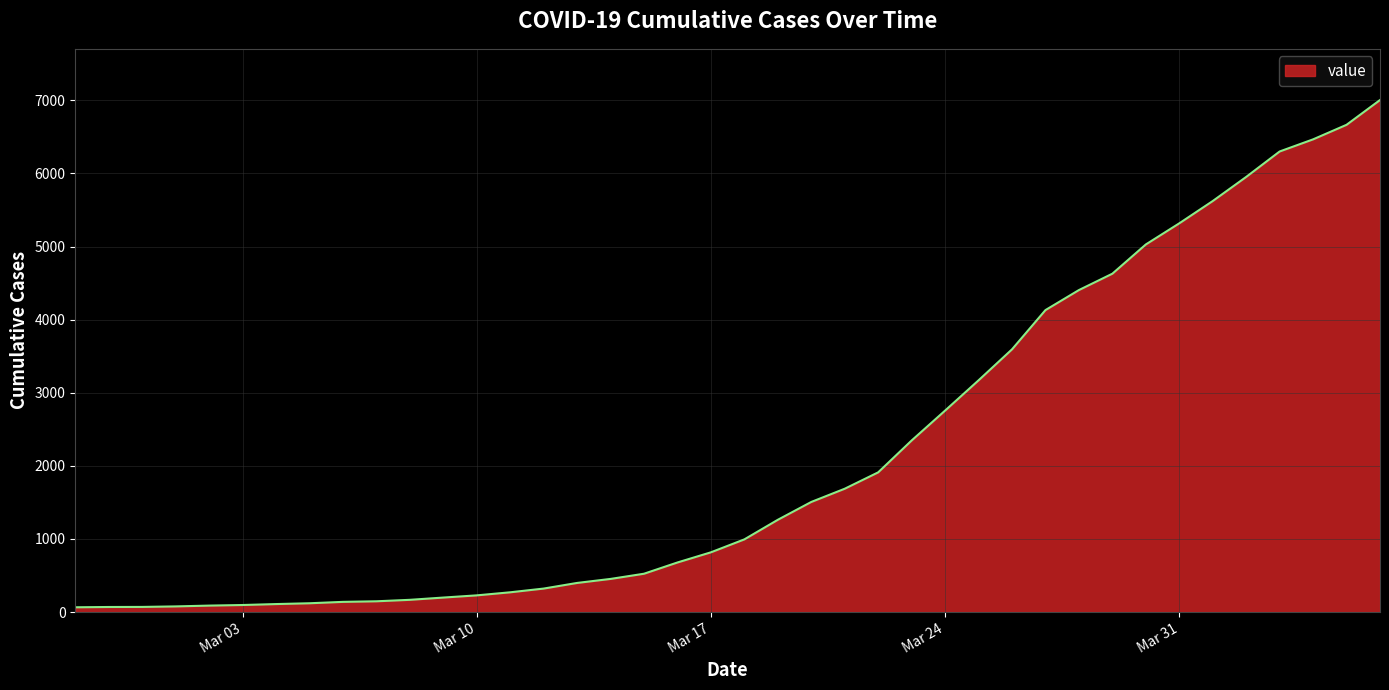

What is the difference between the maximum and minimum values?

6940